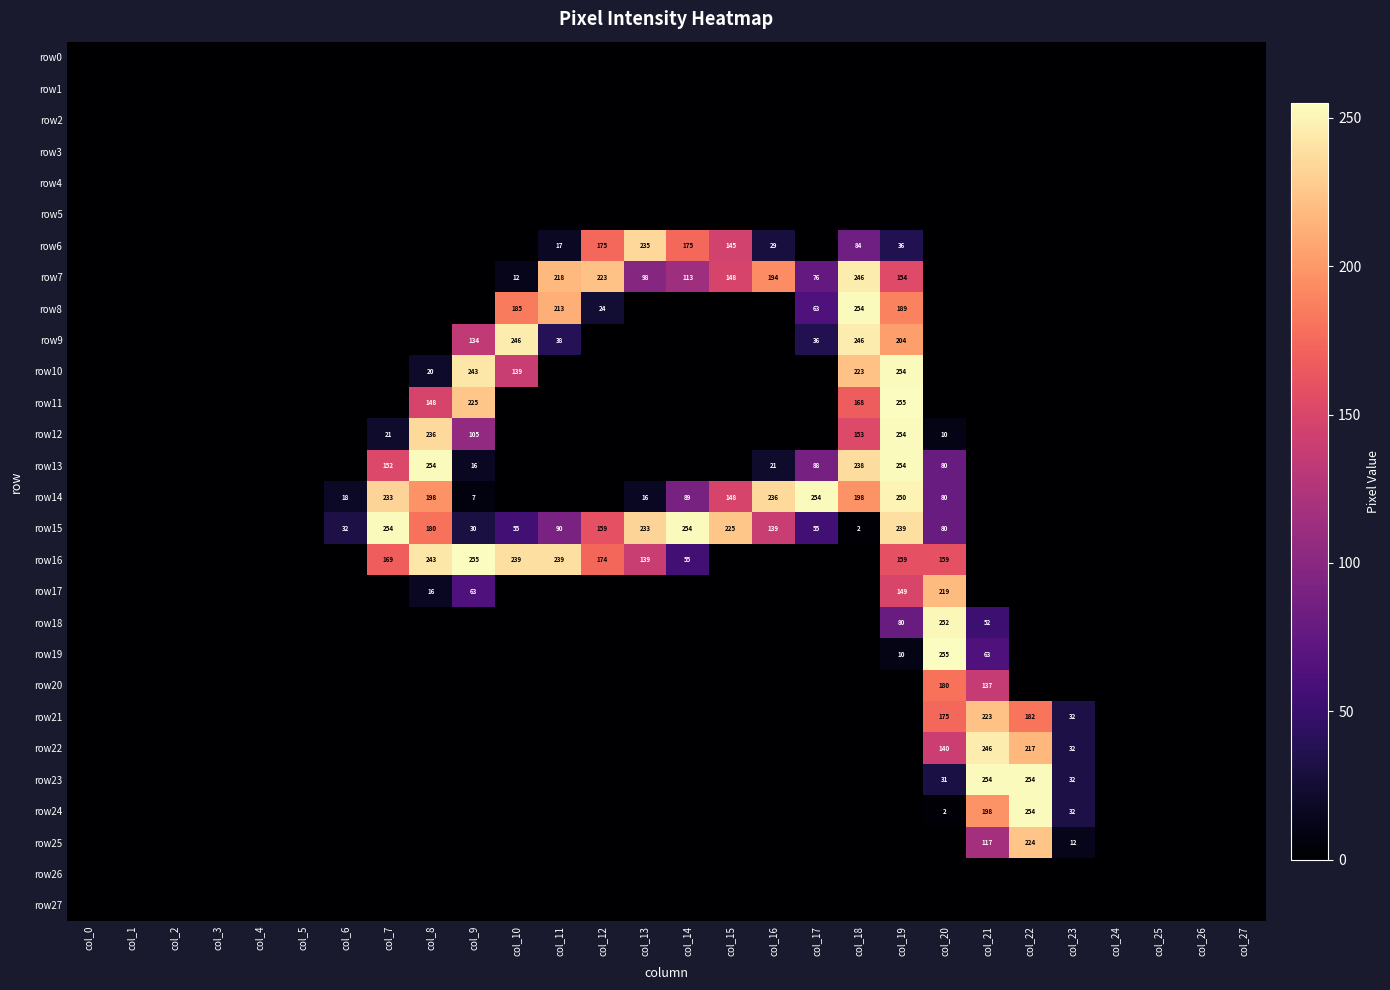

Which series has the largest total across all categories?

row15